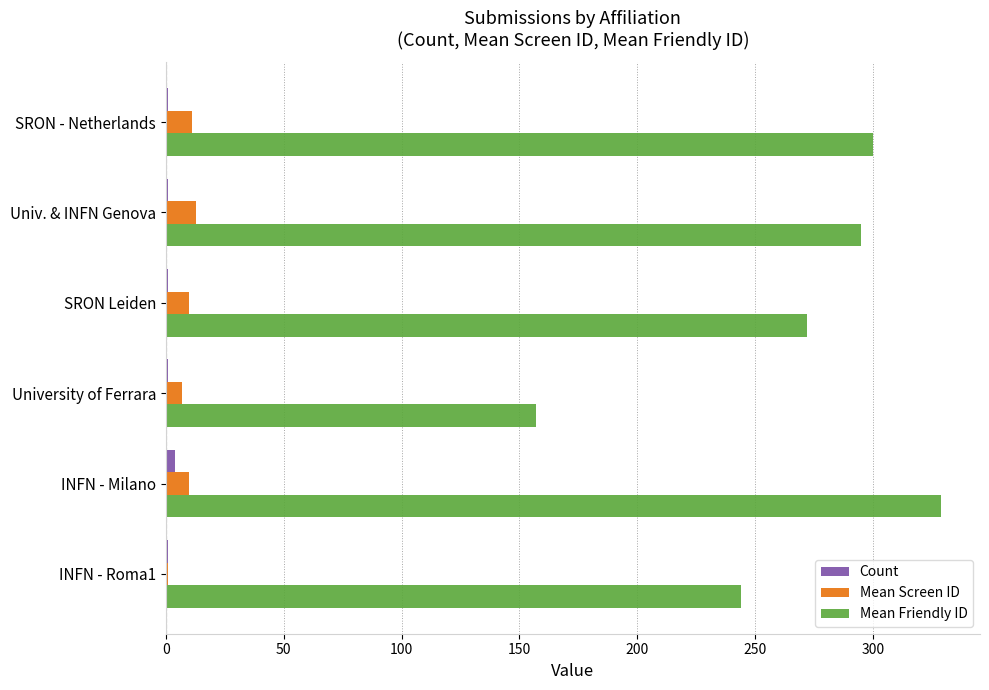

Which series changed the most between University of Ferrara and SRON Leiden?

Mean Friendly ID